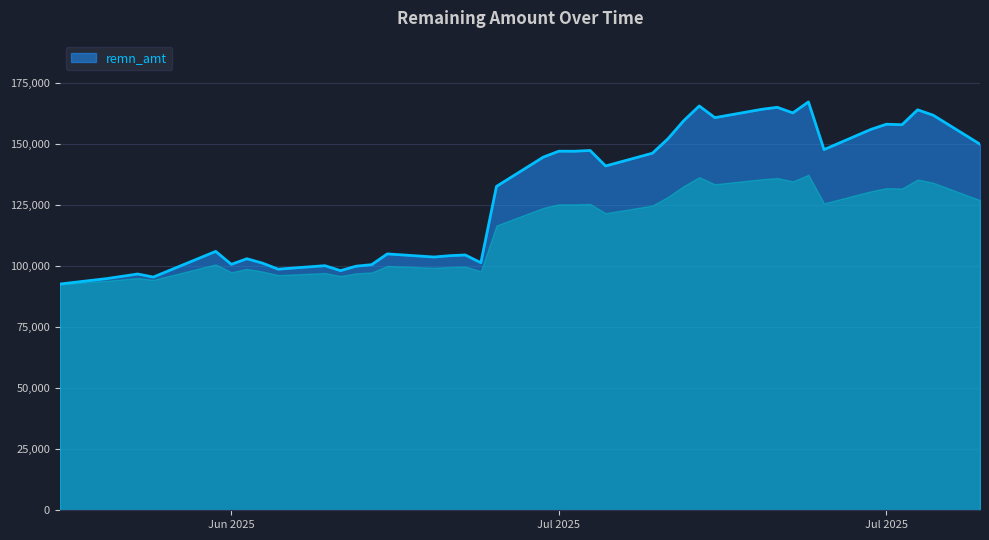

What is the maximum value shown in the chart?

167361